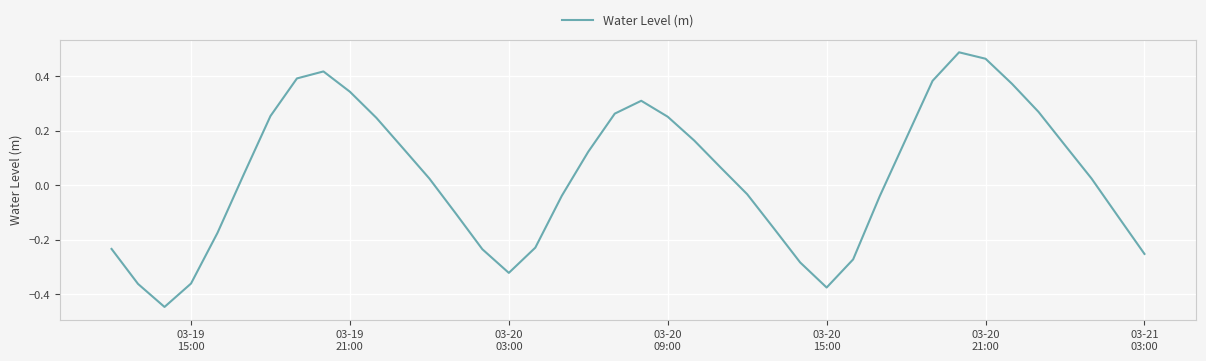

Does the chart have visible grid lines?

Yes